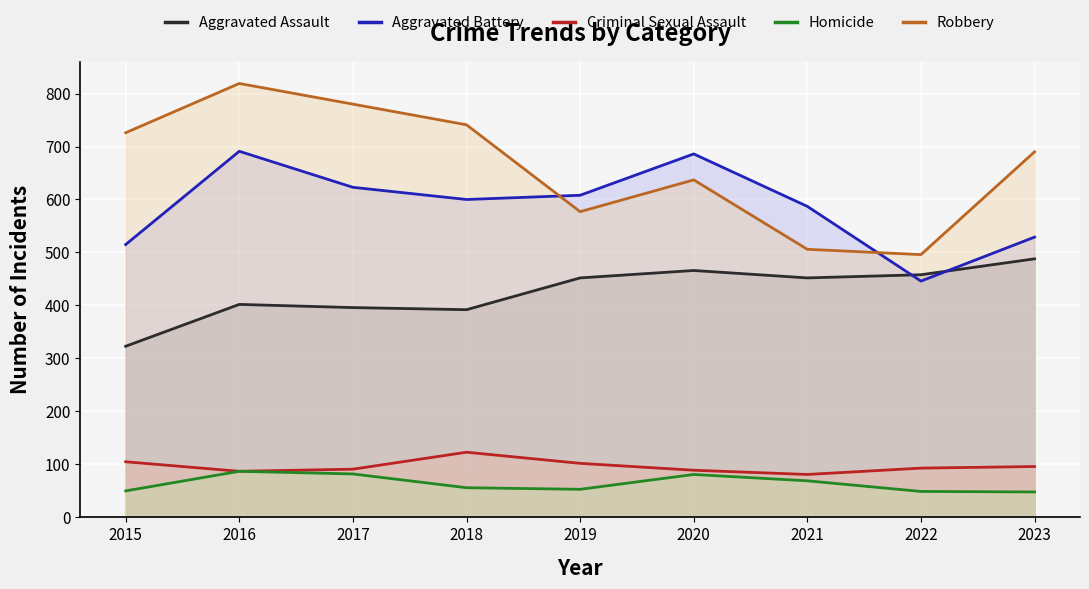

At 2022, list the series in order from smallest to largest.

Homicide, Criminal Sexual Assault, Aggravated Battery, Aggravated Assault, Robbery